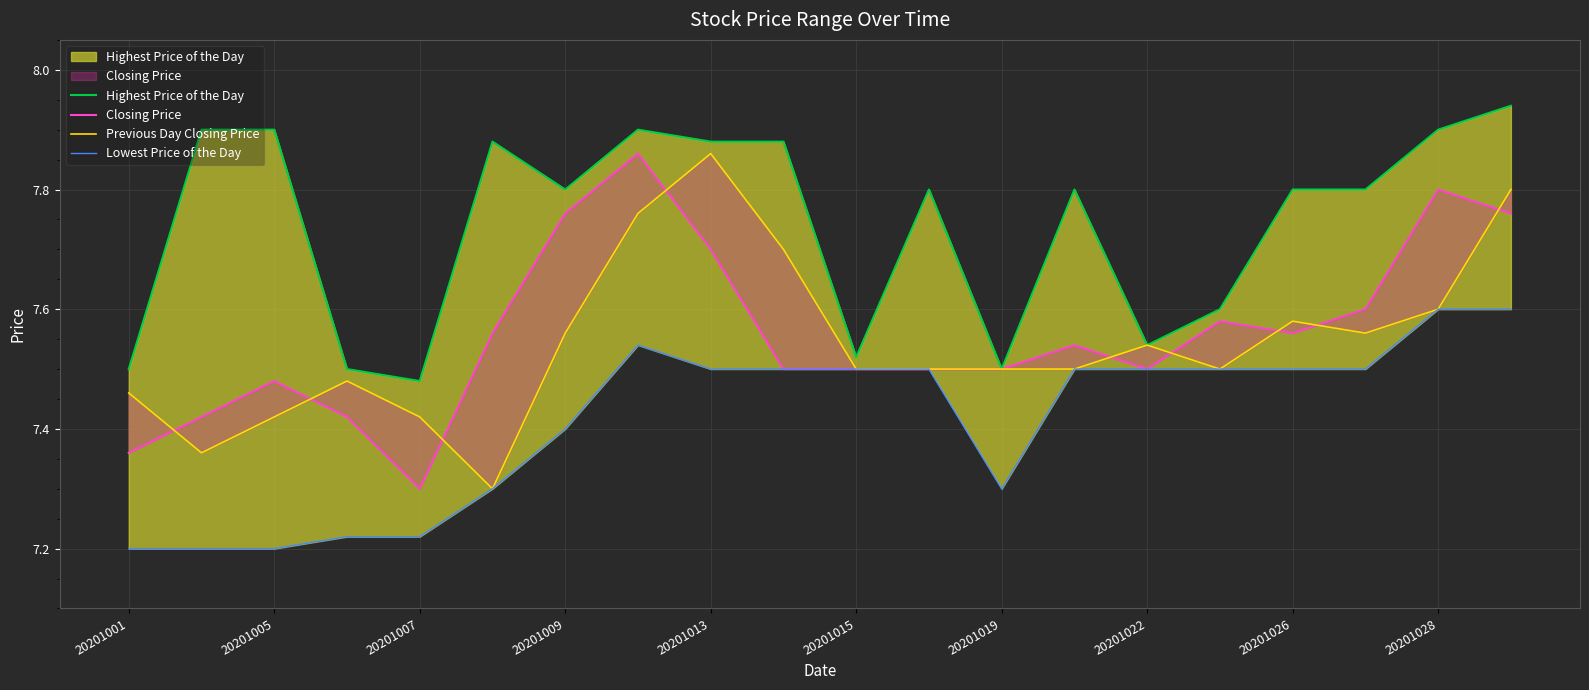

True or false: Highest Price of the Day and Lowest Price of the Day cross at least once.

False